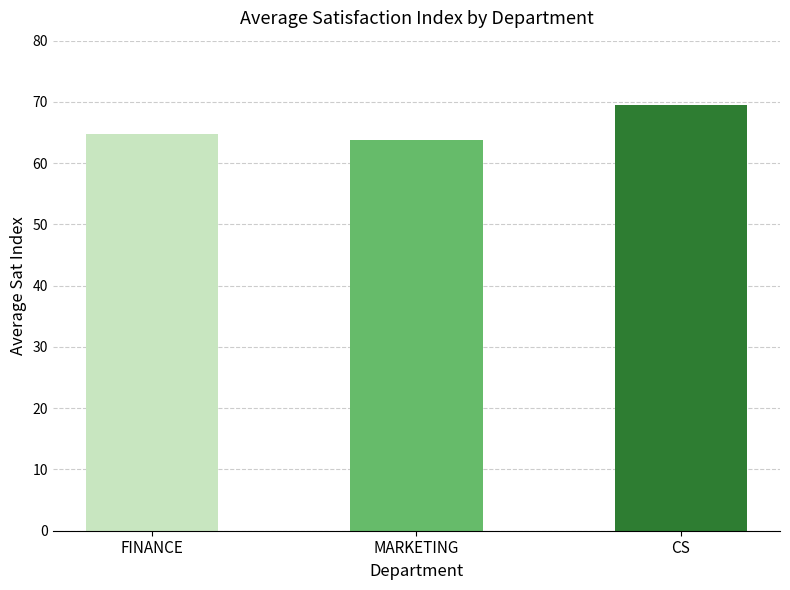

What is the difference between the maximum and minimum values?

5.8